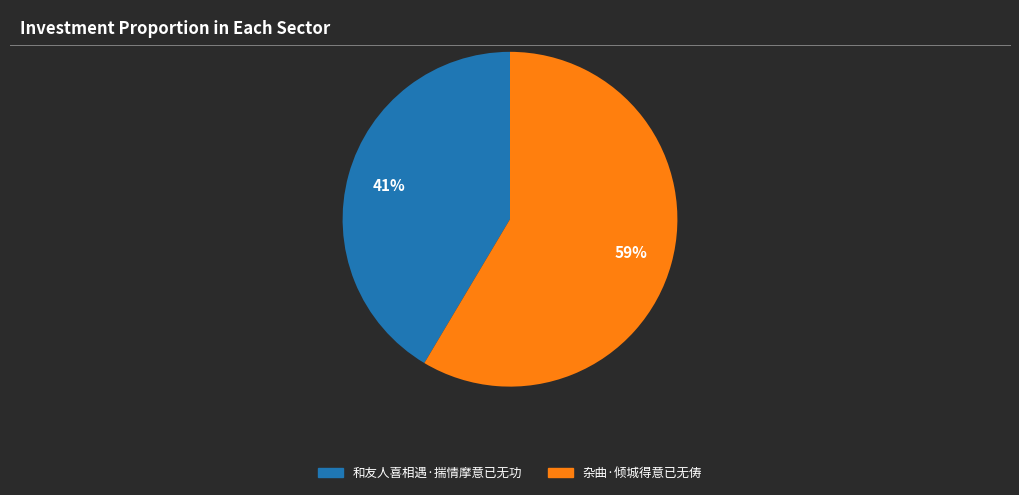

Does 杂曲·倾城得意已无俦 represent more than half of the total?

Yes